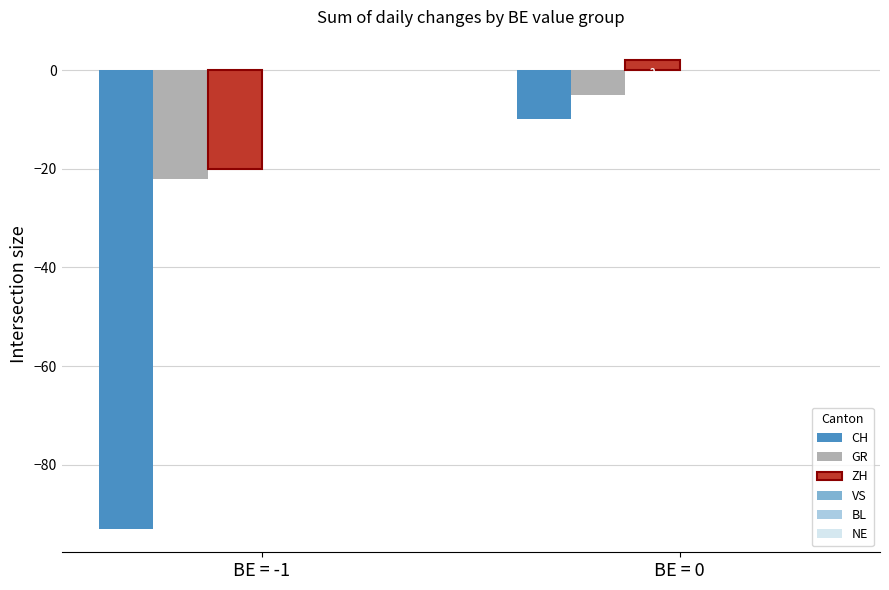

Reading left to right, extract all data points from this chart.

CH: BE = -1=-93	BE = 0=-10
GR: BE = -1=-22	BE = 0=-5
ZH: BE = -1=-20	BE = 0=2